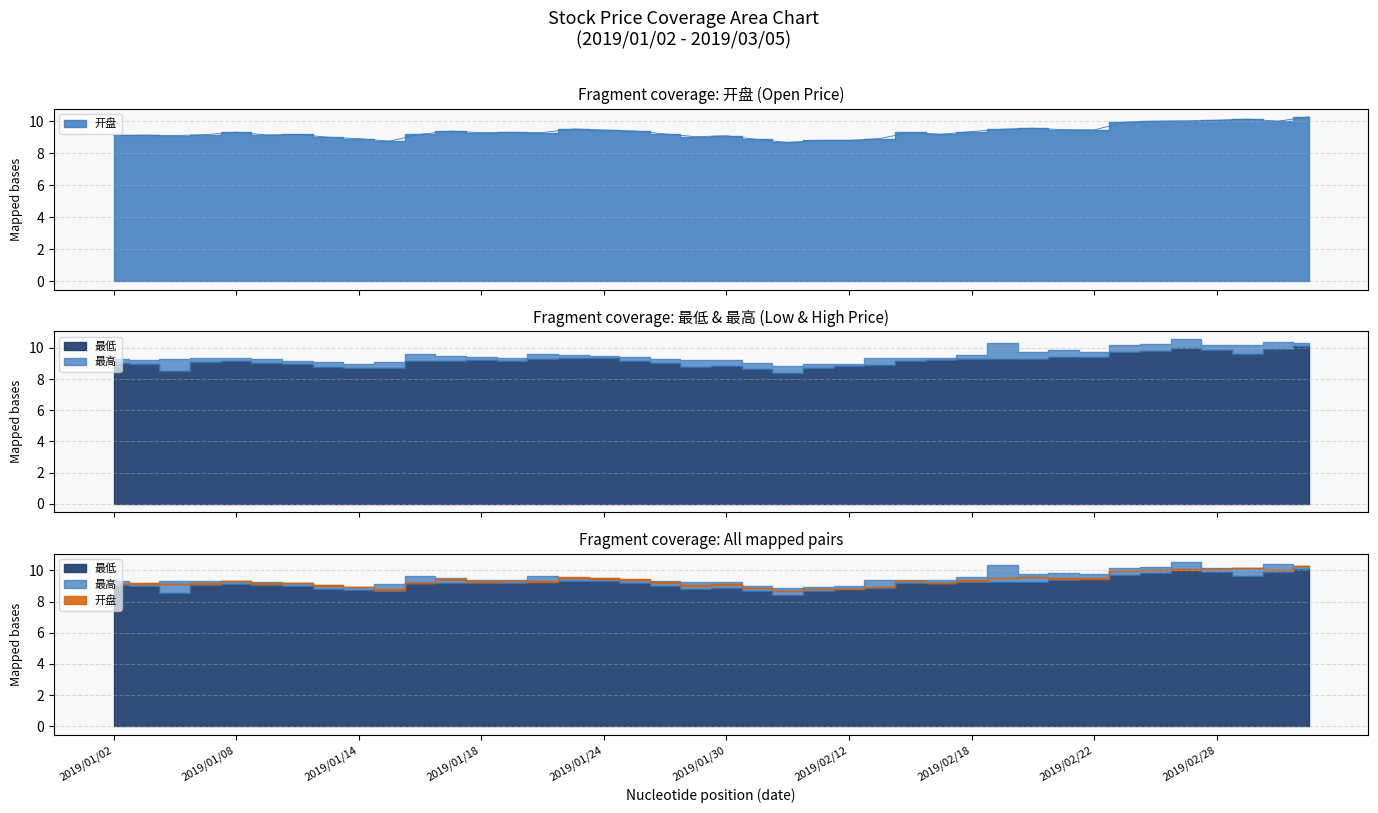

Which category has the highest value in the 最低 series?

2019/03/05